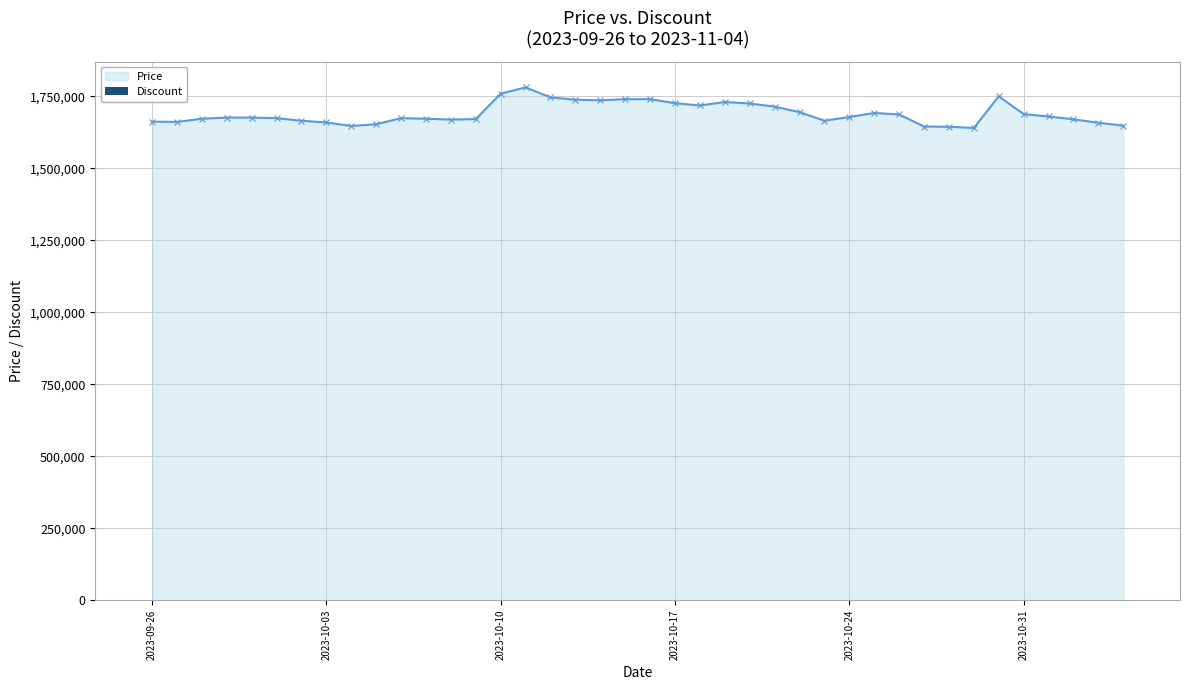

What is the maximum value shown in the chart?

1781000